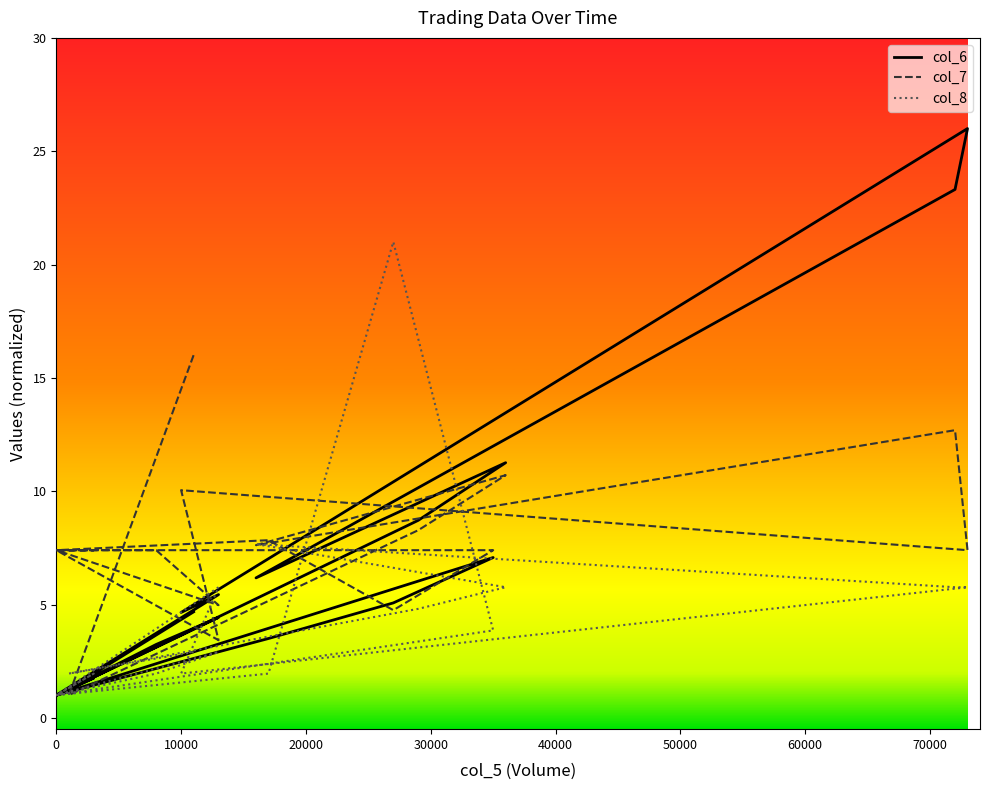

The value of col_7 at 40000 is 7.6. True or false?

True